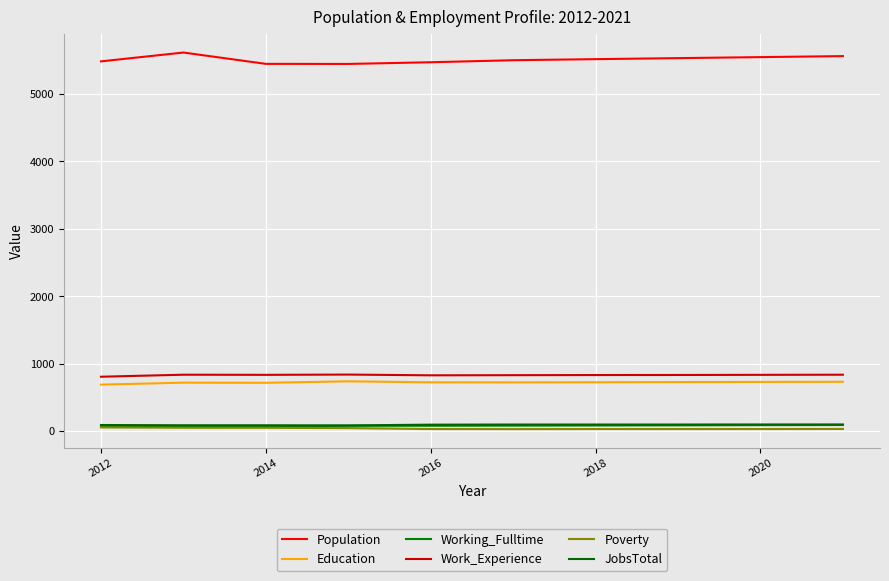

Is this an area chart (filled region under the line)?

No